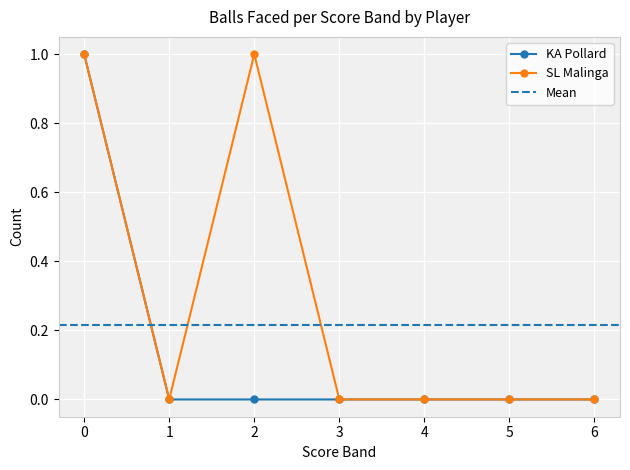

True or false: KA Pollard has more than 0 points higher than both neighbors.

False